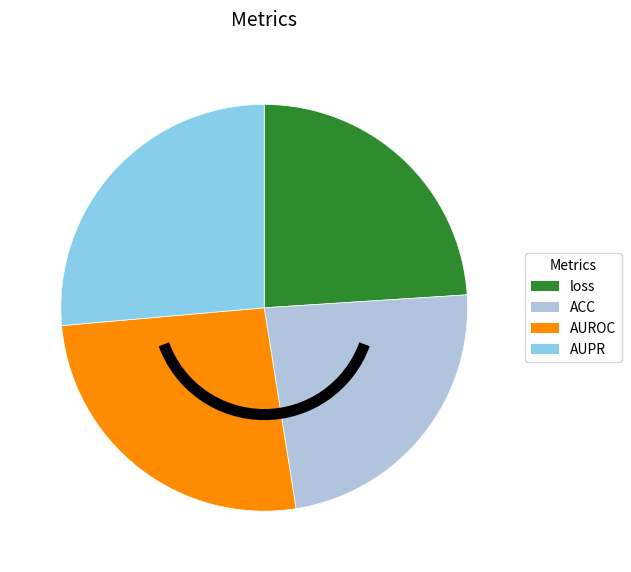

Does loss represent more than half of the total?

No